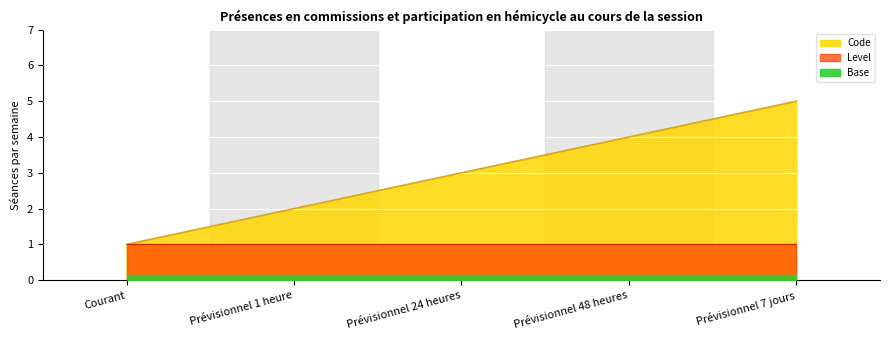

What is the ratio of the value at Prévisionnel 24 heures to the value at Prévisionnel 48 heures?

0.8